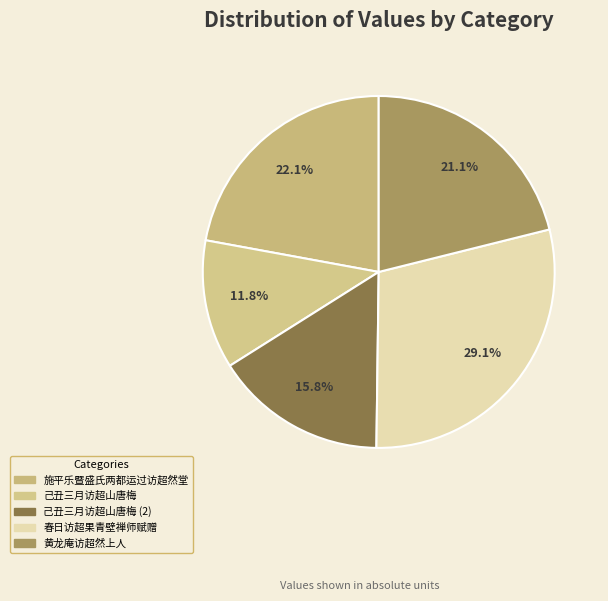

To the nearest percent, what portion does 黄龙庵访超然上人 represent?

21%